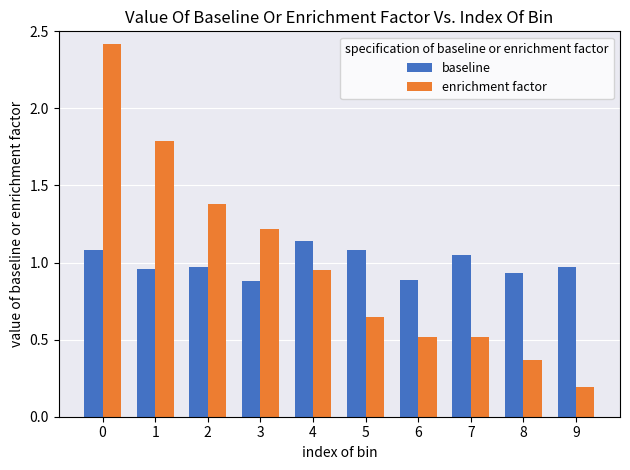

What is the difference between the highest and lowest values at 8?

0.6